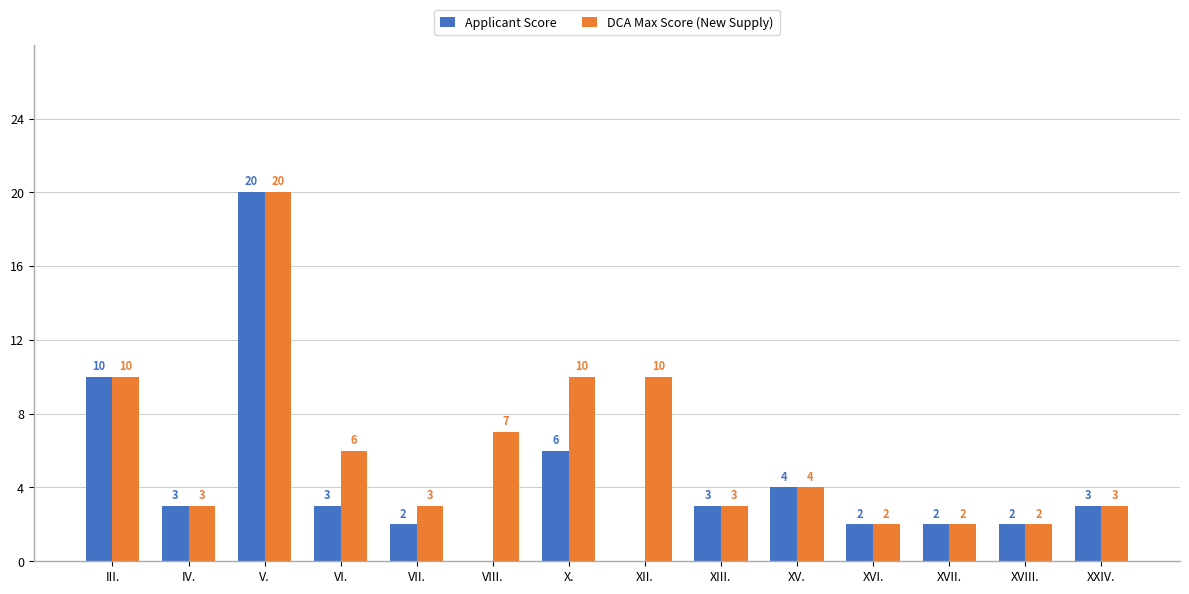

Where does the Applicant Score series first go above 3?

III.